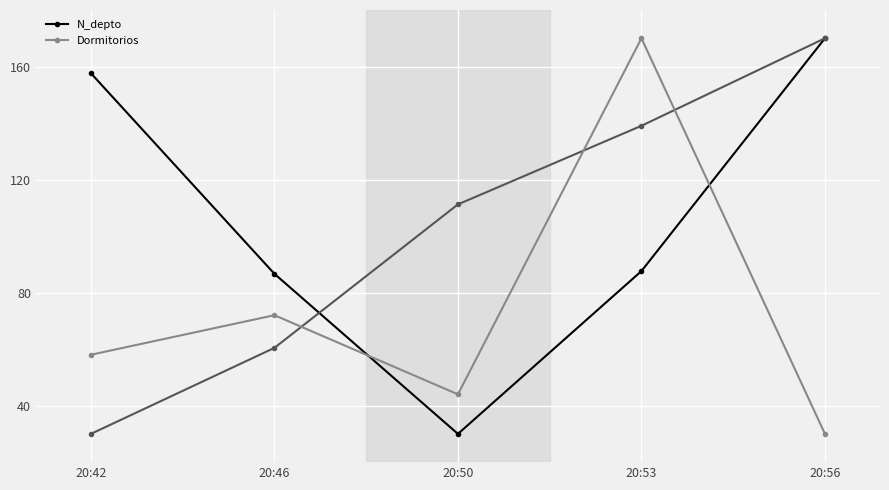

The value of Dormitorios at 20:53 is 170.0. True or false?

True